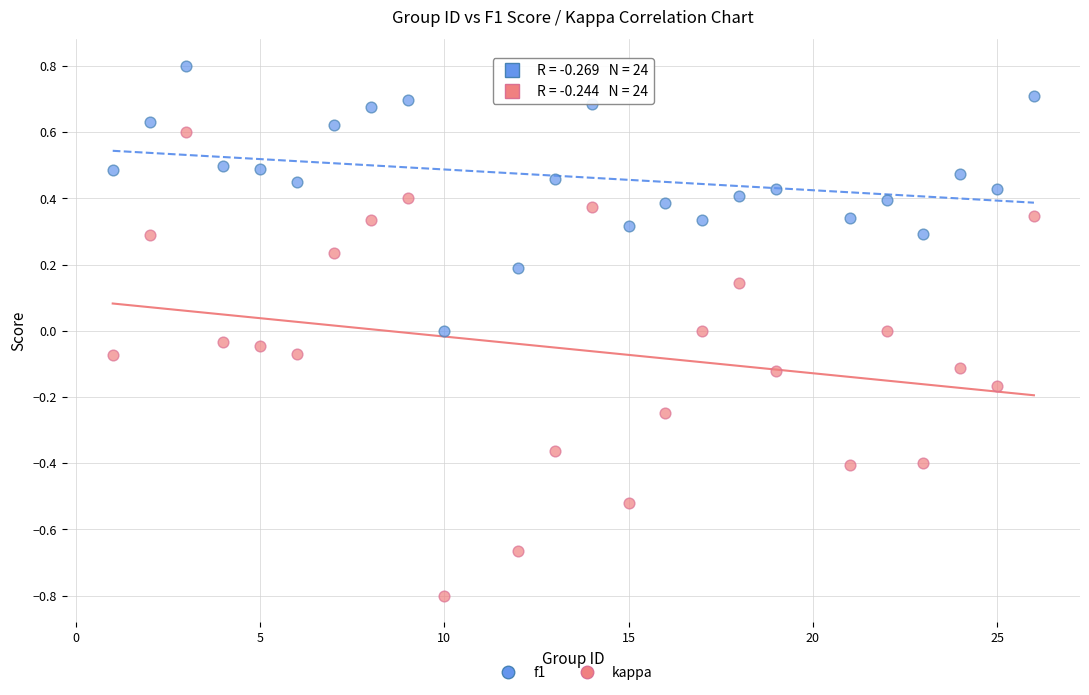

What is the X range (max minus min) for the scatter plot?

25.0